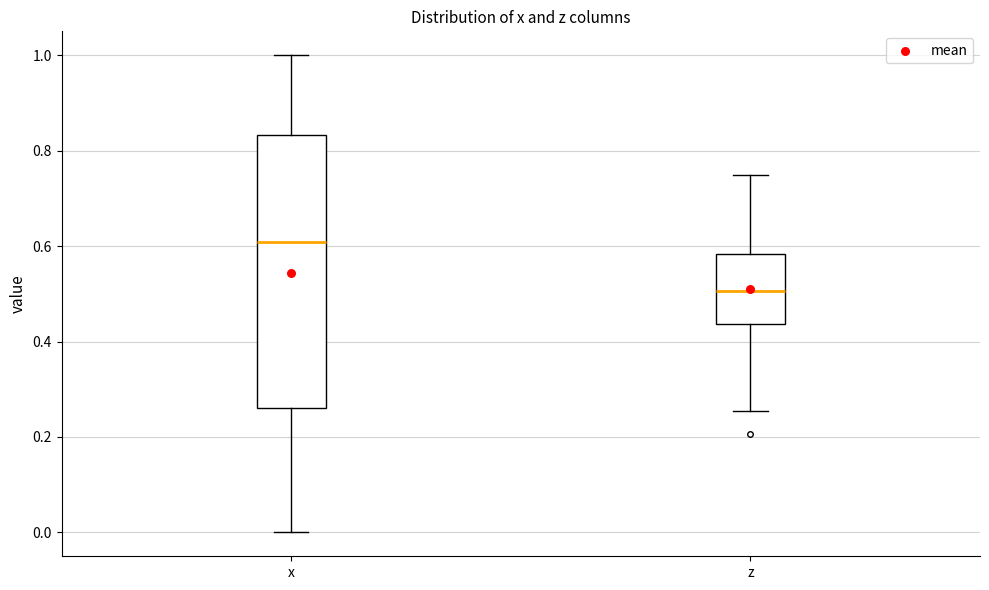

Which box has the lowest median line?

z